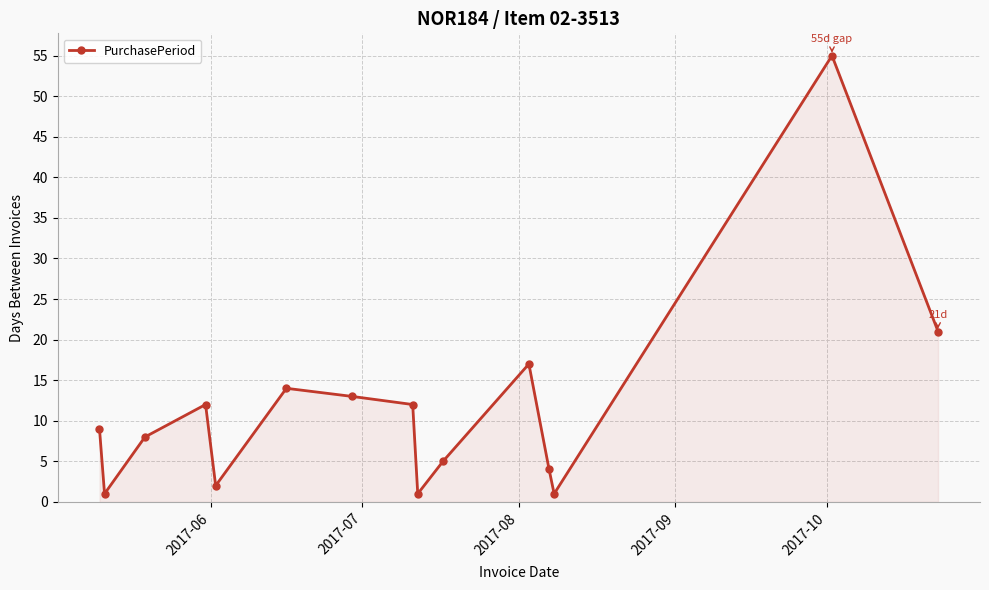

What is the value of the 11th point from the left?

17